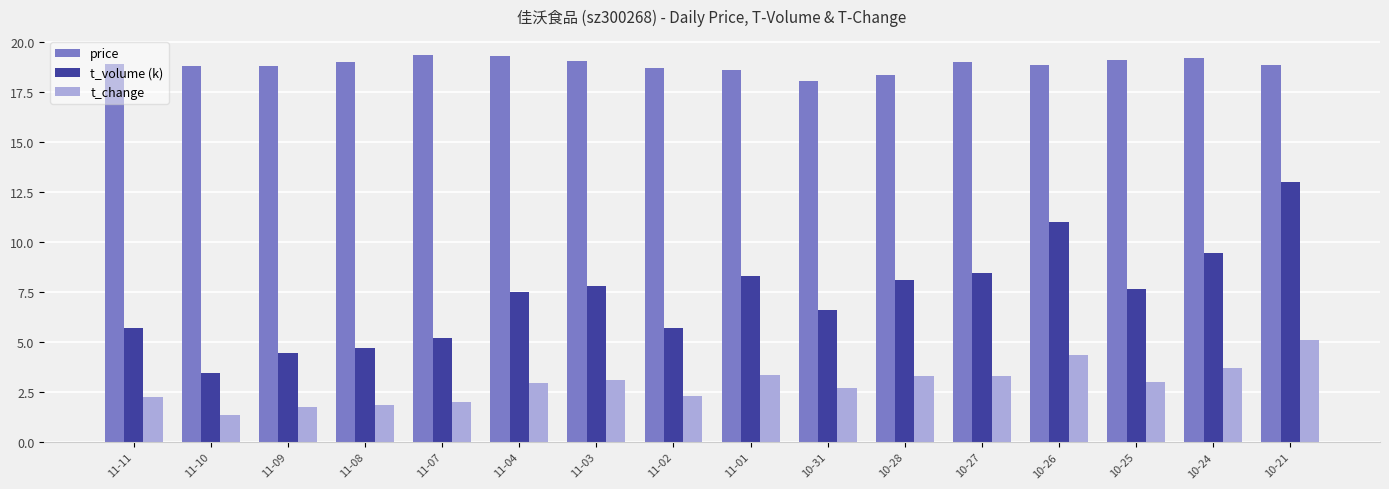

List the series in order of their peak value, lowest first.

t_change, t_volume (k), price